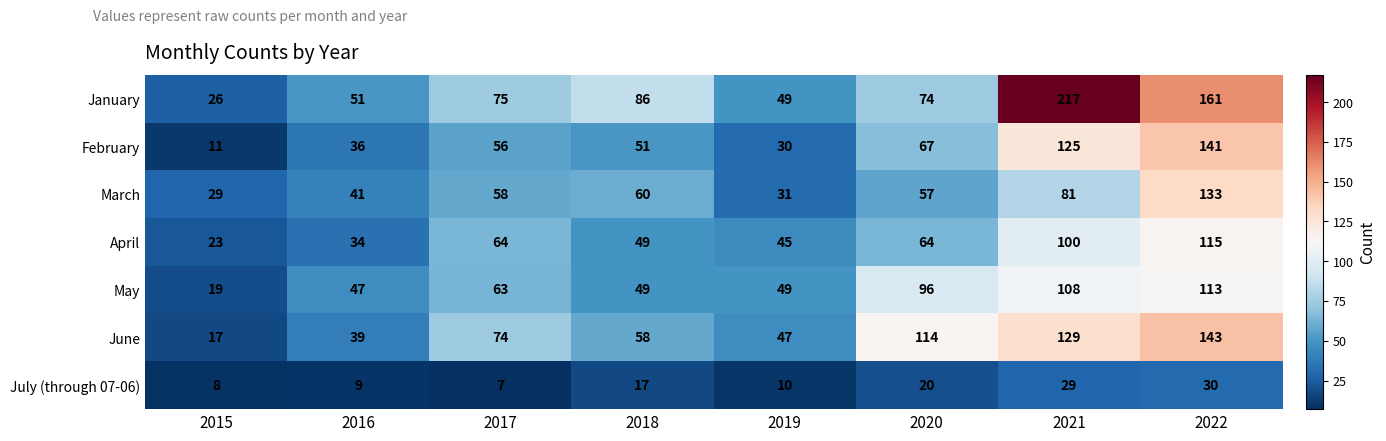

List the series in order of their peak value, lowest first.

July (through 07-06), May, April, March, February, June, January